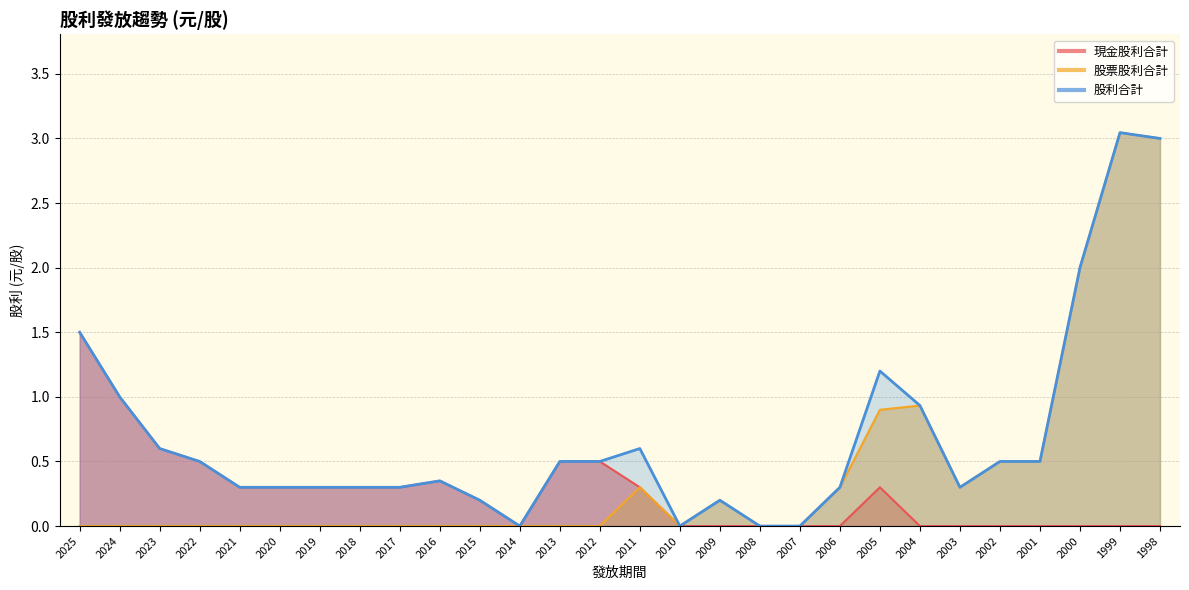

True or false: 現金股利合計 and 股票股利合計 intersect in this chart.

False